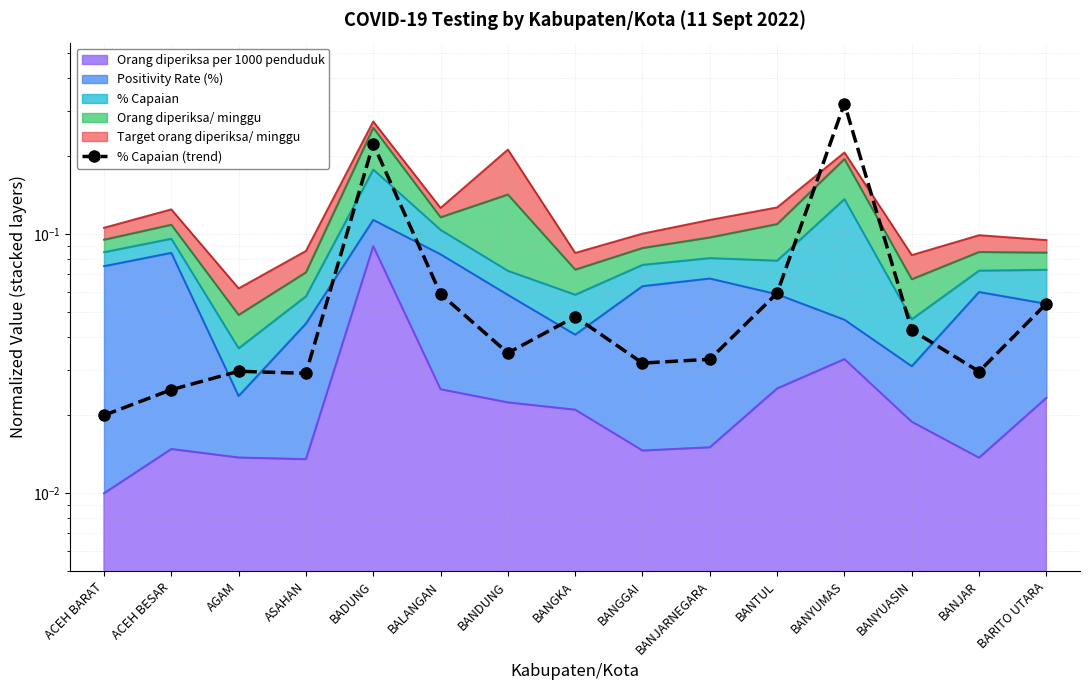

How many points are lower than both their immediate neighbors (excluding endpoints)?

4